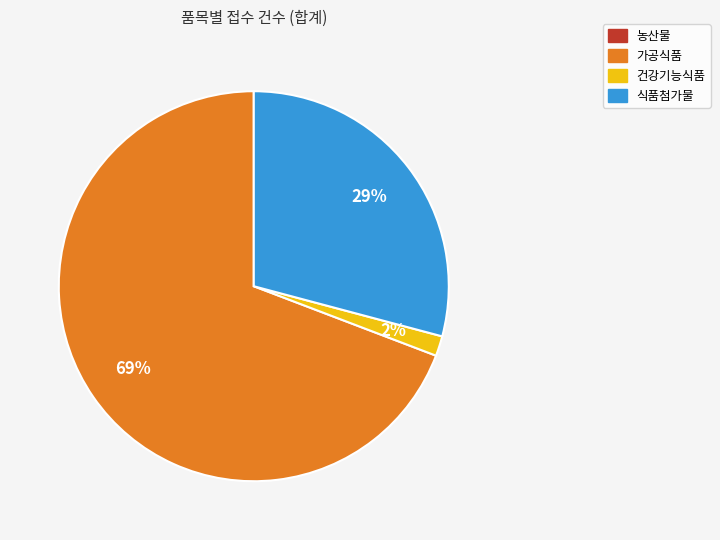

Does 식품첨가물 represent more than half of the total?

No